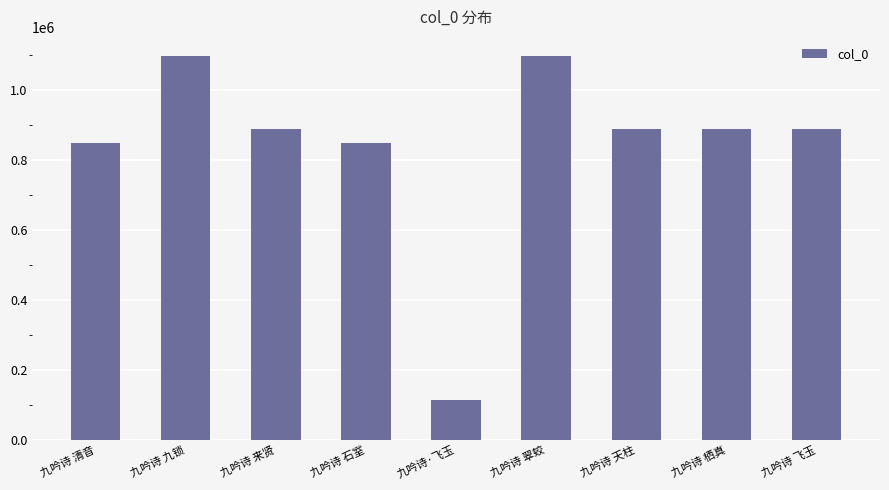

What is the smallest value displayed?

112582